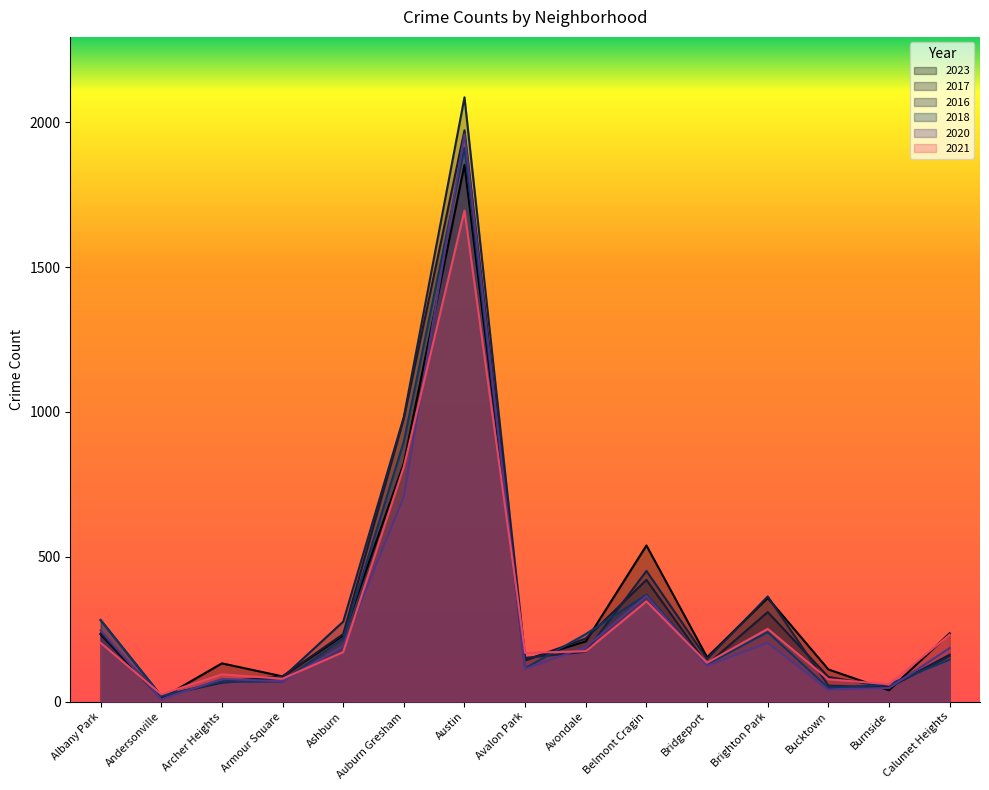

At which category does 2023 reach its first local valley?

Andersonville